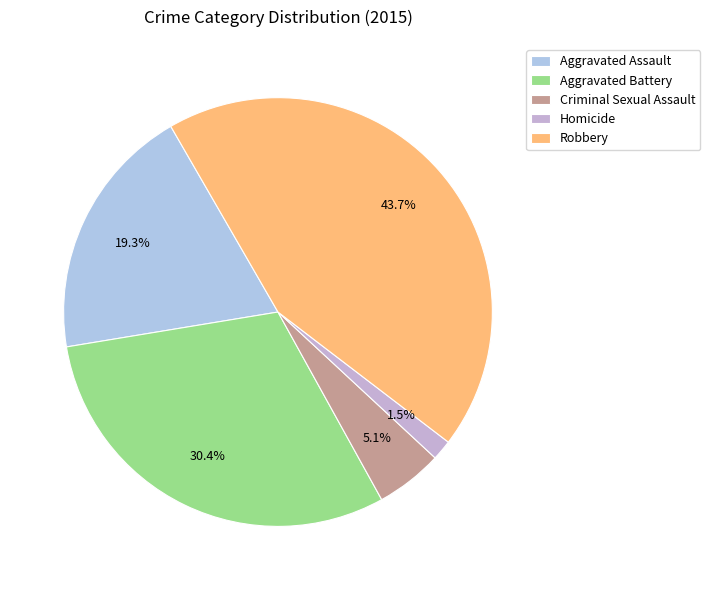

Combined, do Homicide and Aggravated Battery account for over 50%?

No